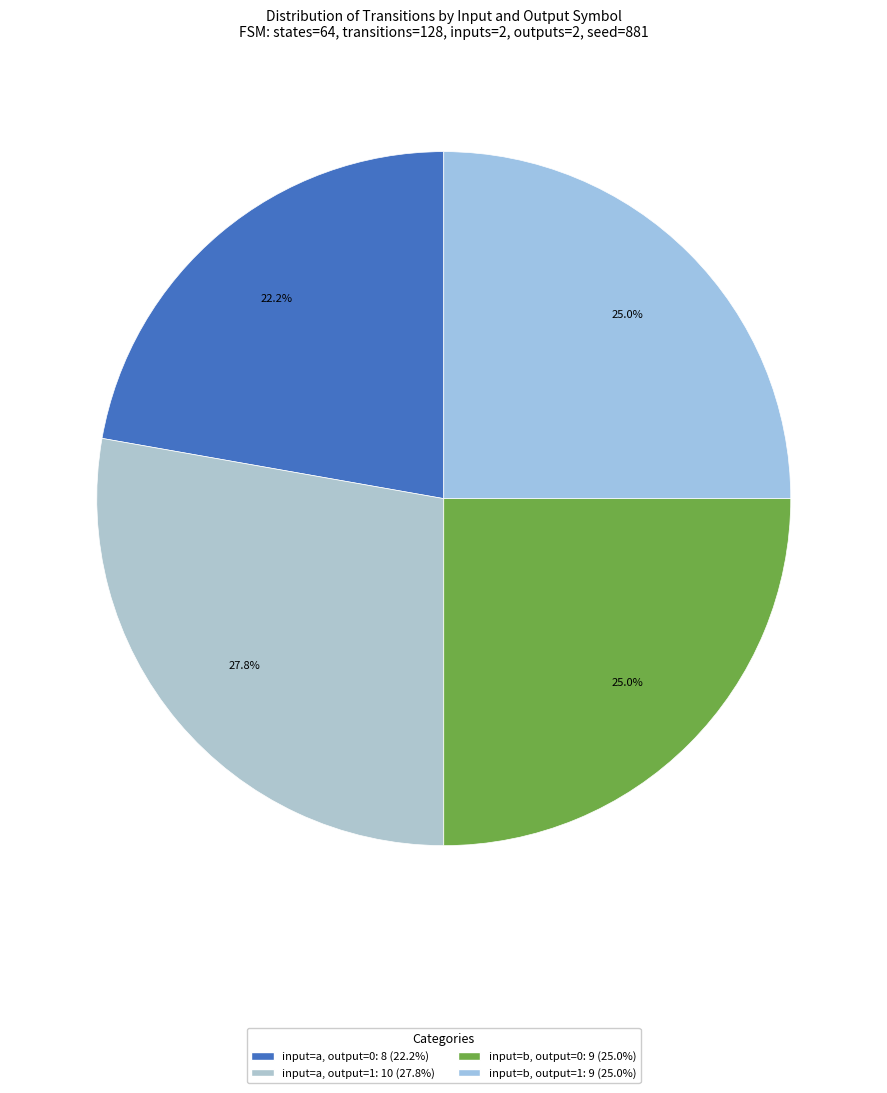

How many slices are in this pie chart?

4